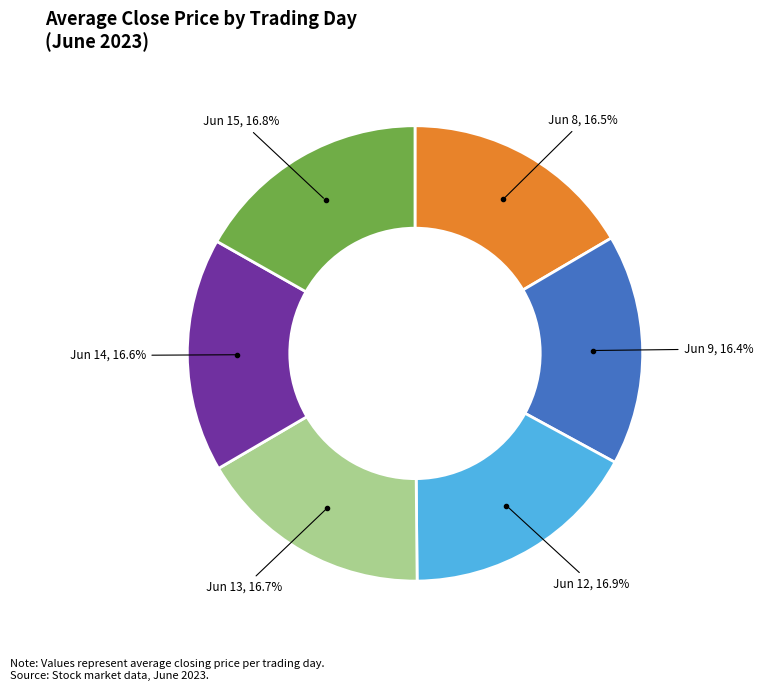

Does any single category account for the majority?

No